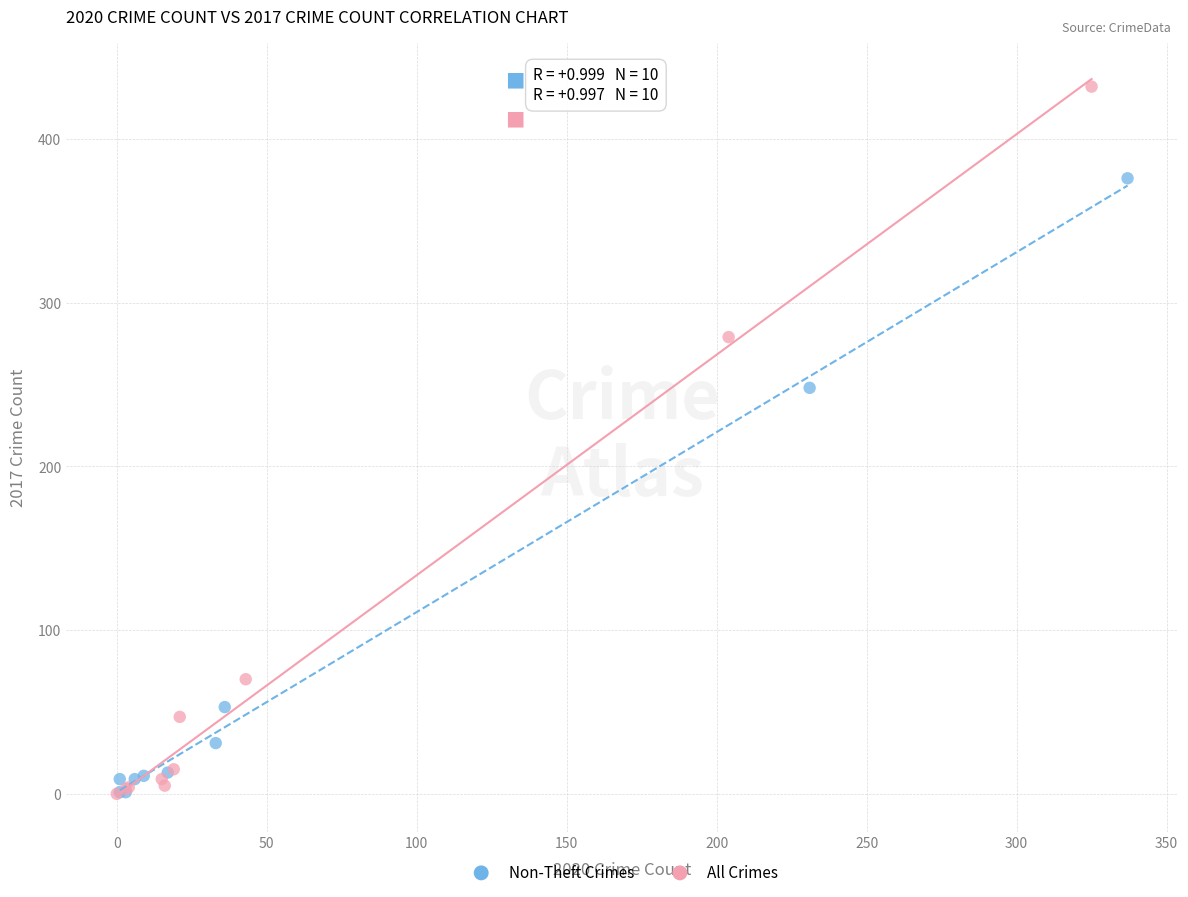

Which series reaches the maximum Y coordinate?

All Crimes